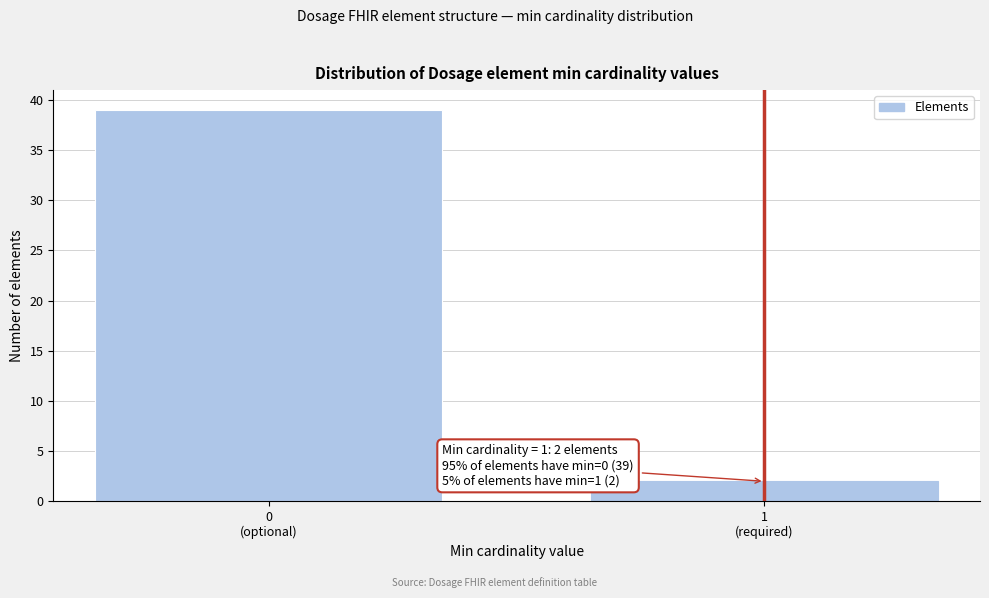

Reading left to right, transcribe all the data shown in this chart.

39	2